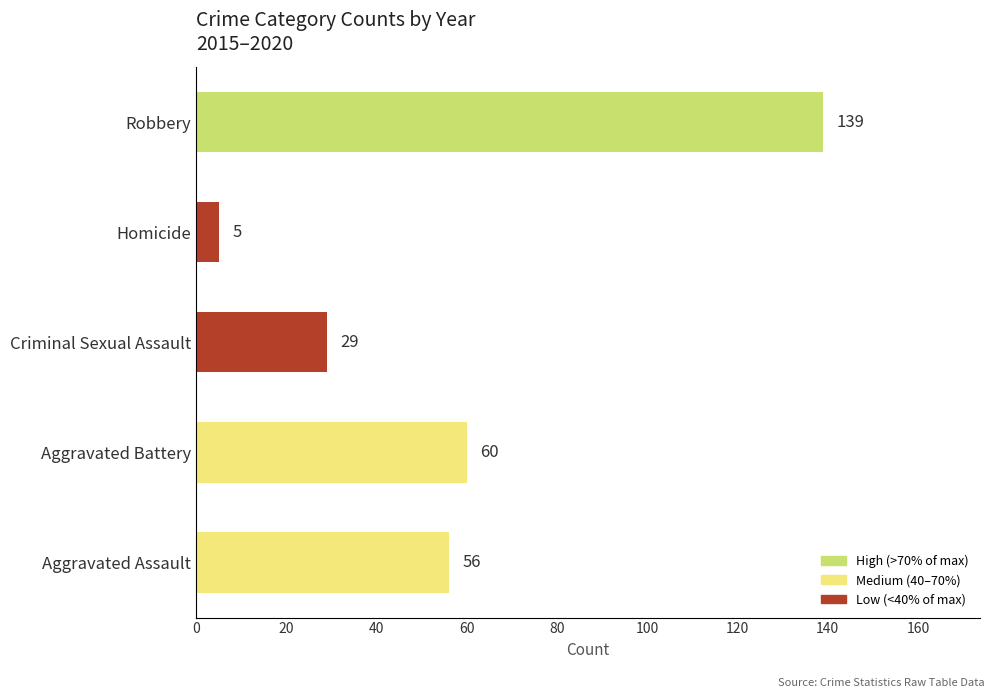

What is the sum of all values?

289